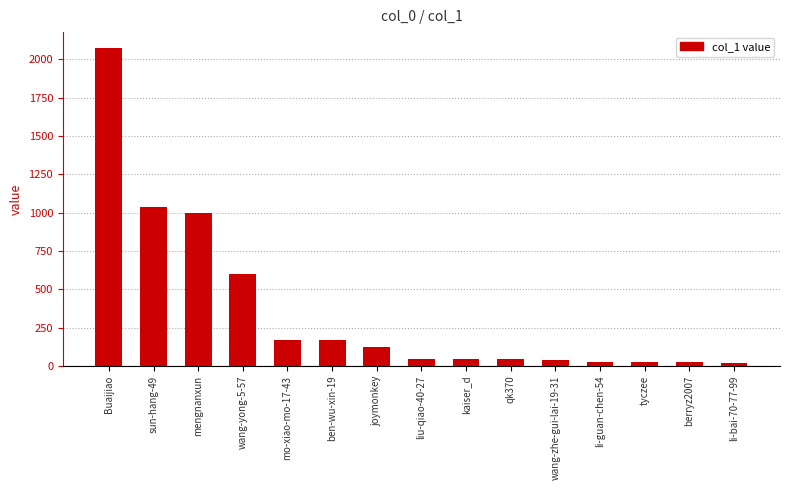

How many bars are there in total?

15